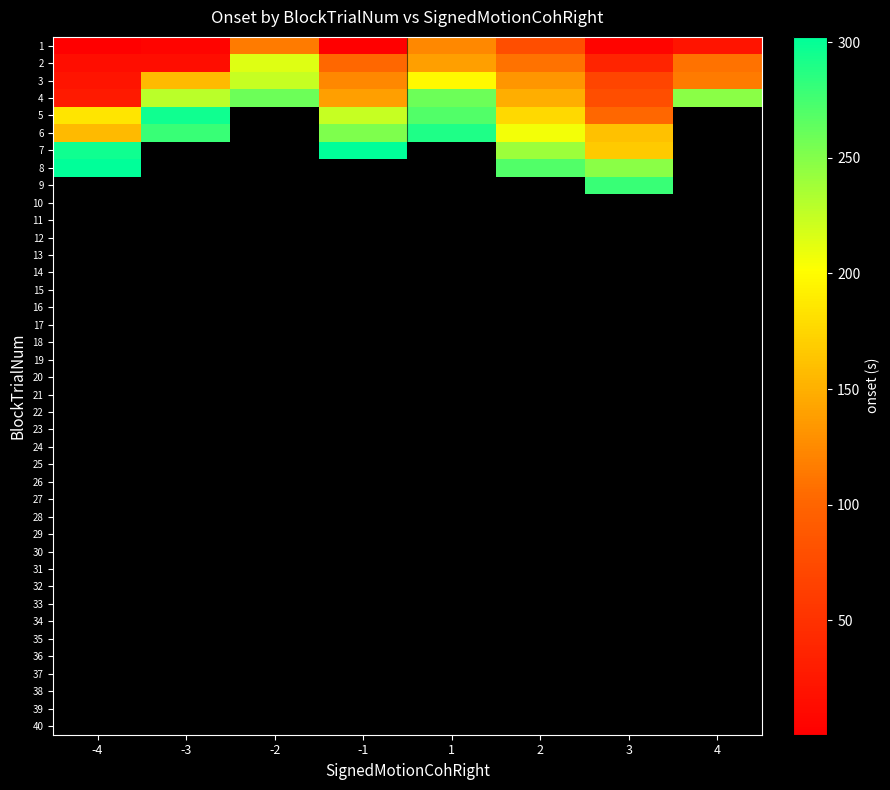

What is the difference between the highest and lowest values at 1?

165.9